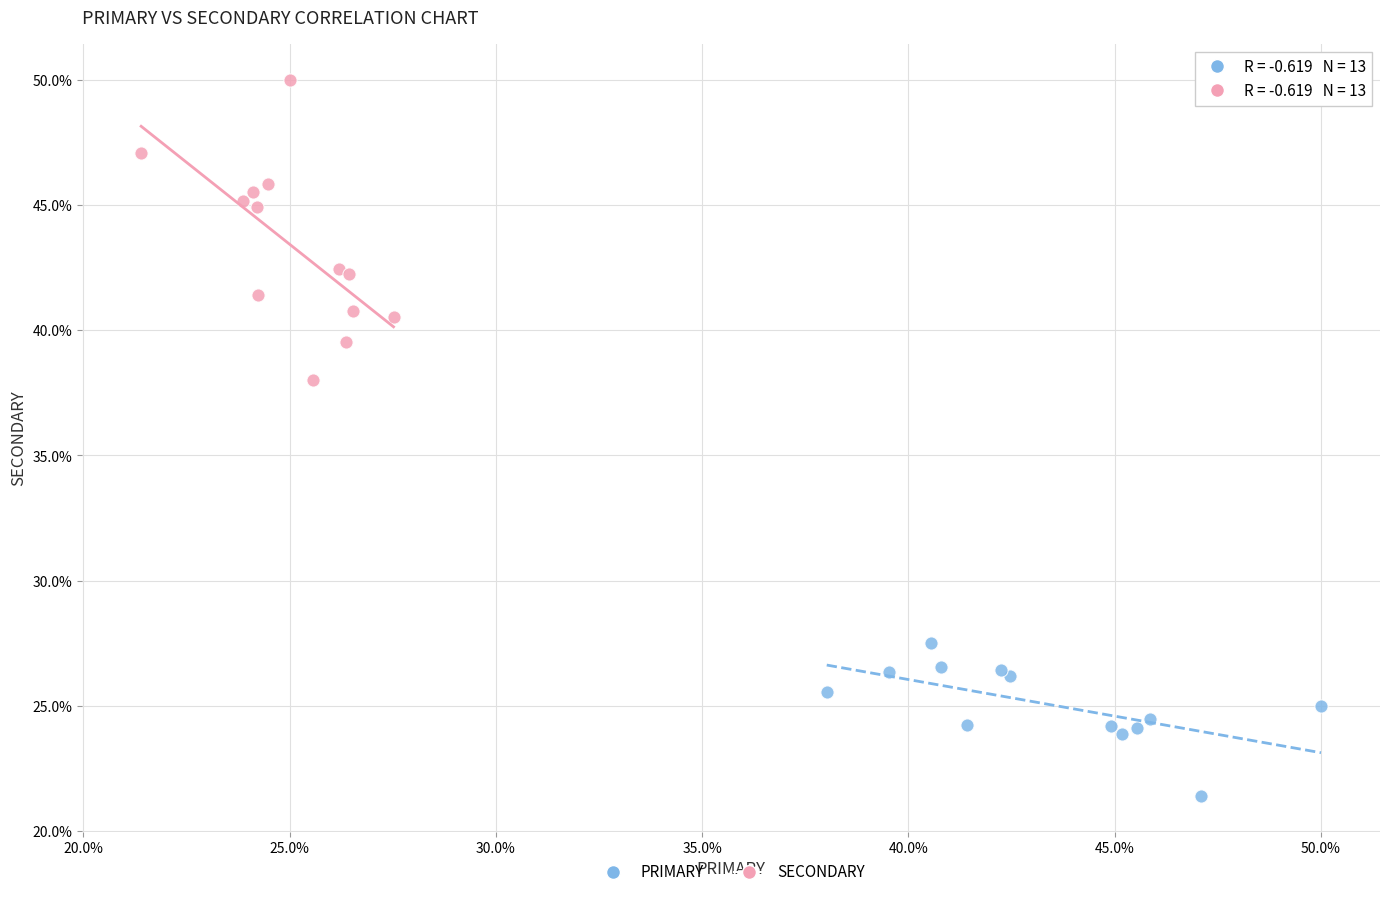

Which series has the largest Y range (max minus min)?

SECONDARY